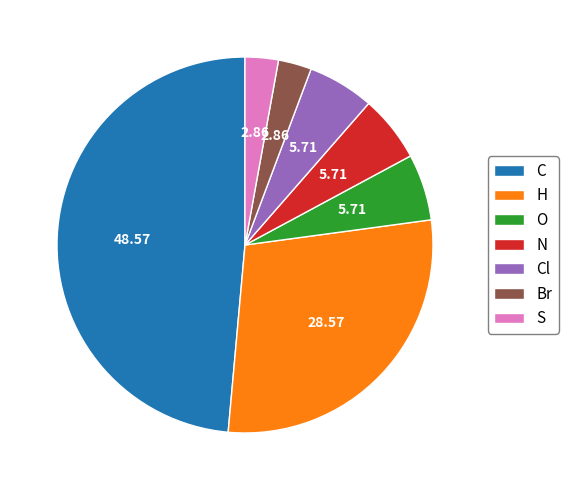

What is the ratio of the value at H to the value at S?

10.0